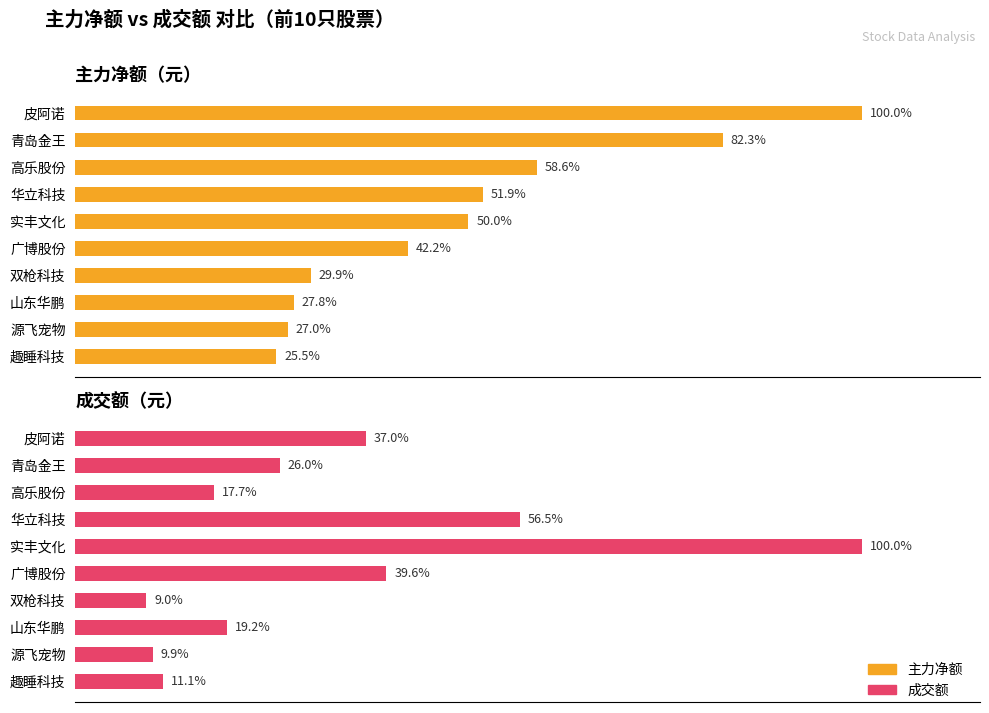

How many series are shown in this chart?

2